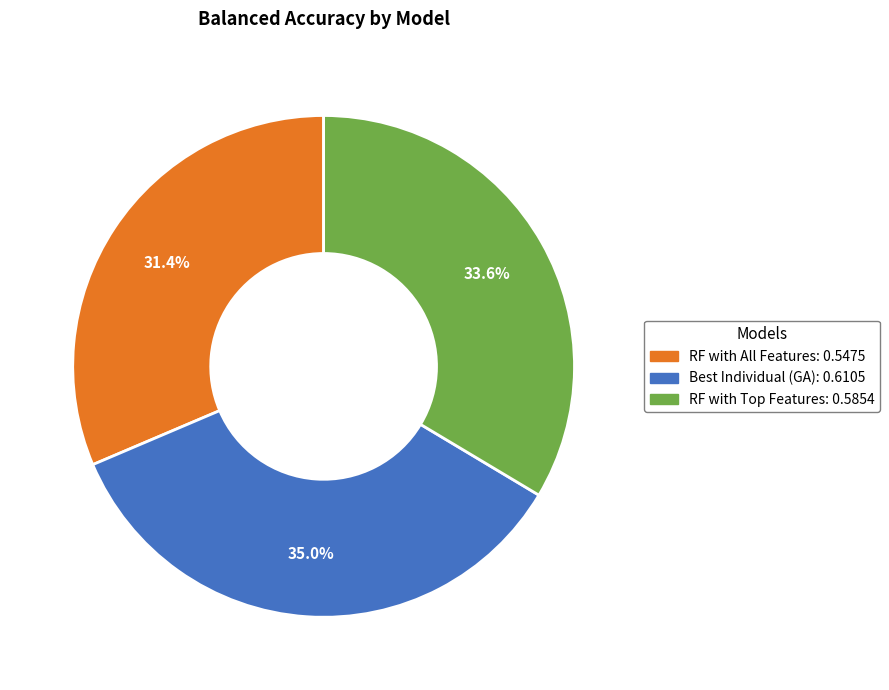

What is the largest slice in the pie chart?

Best Individual (GA)